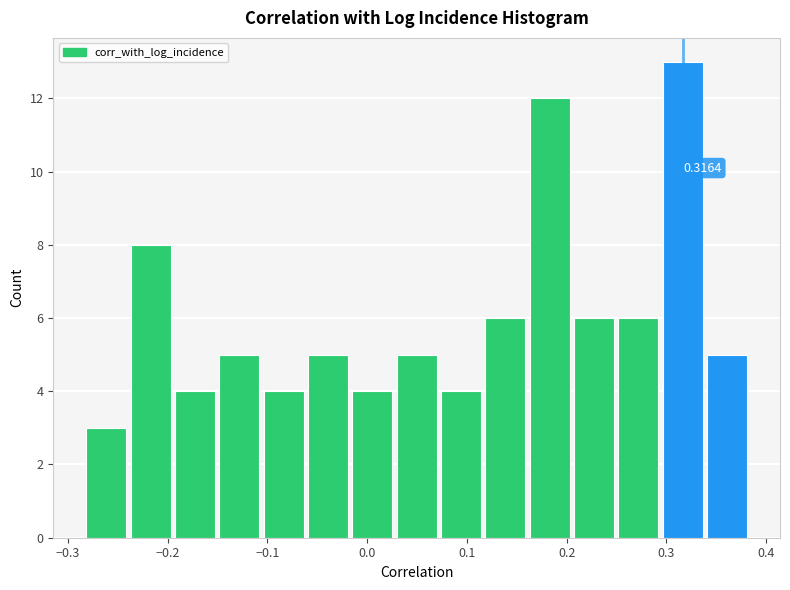

Over which range of the x-axis is the bar tallest?

0.29 to 0.34